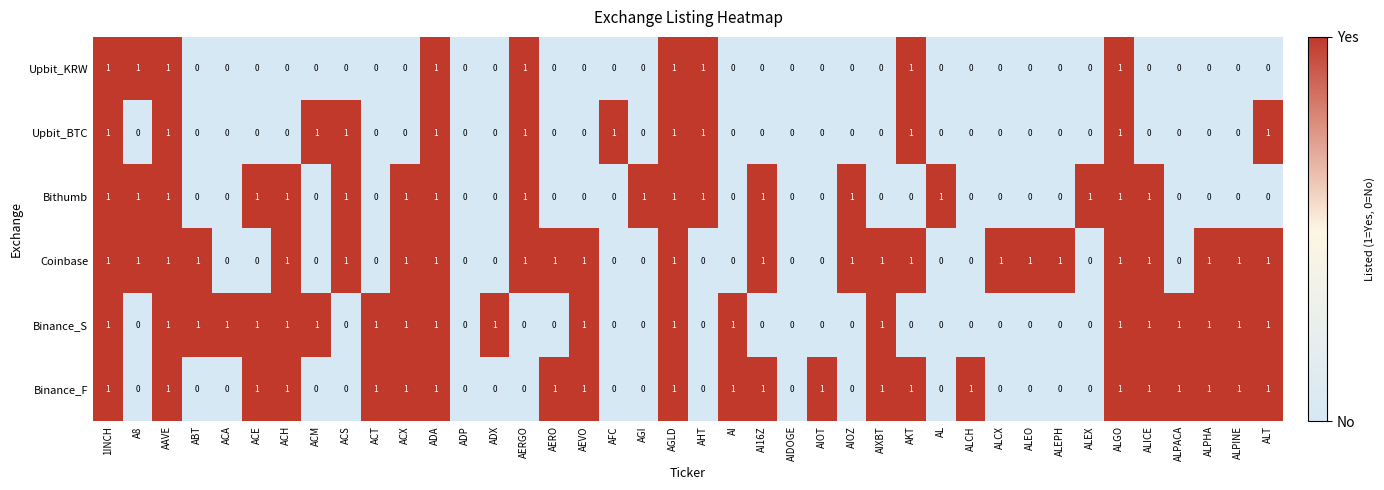

How many series are shown in this chart?

6